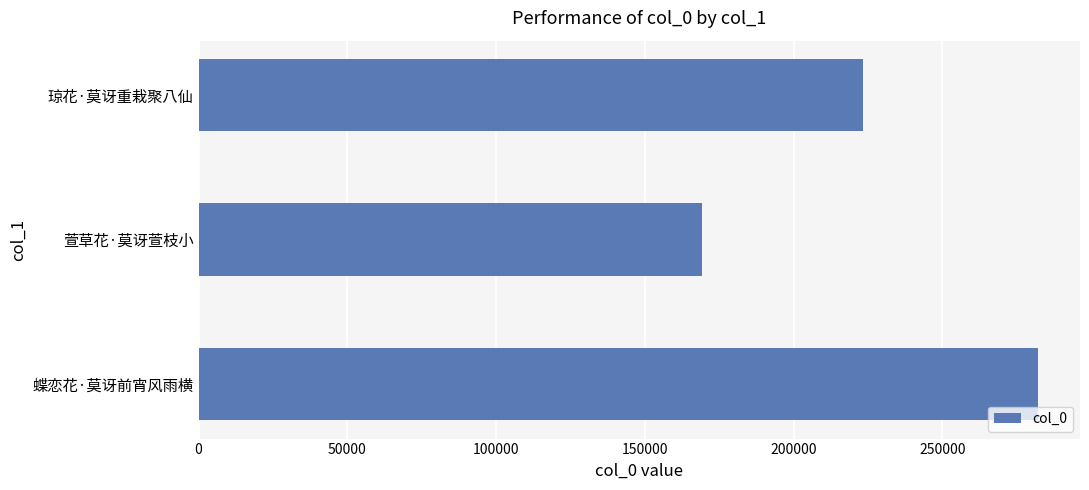

Are the bars grouped side by side (vs. stacked)?

No